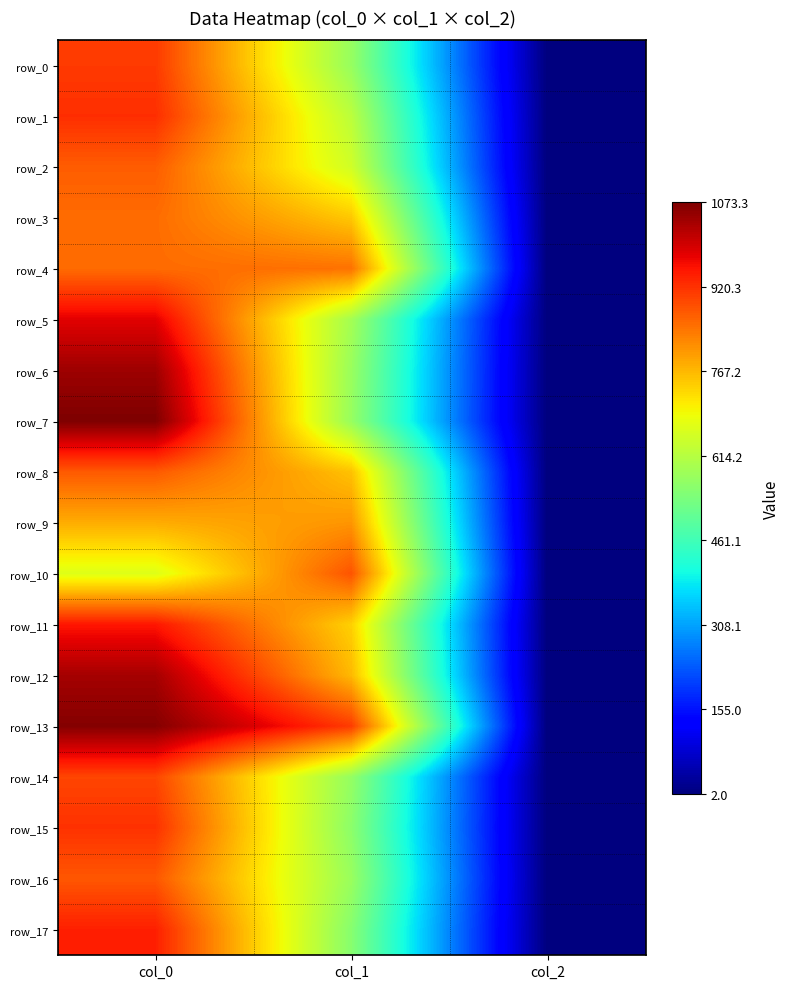

Which series has the widest spread of values?

row_7